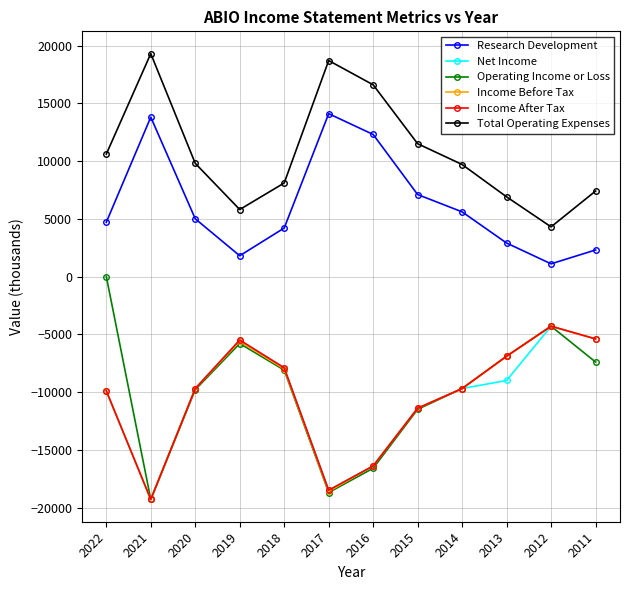

Which series has the largest range (max minus min)?

Operating Income or Loss